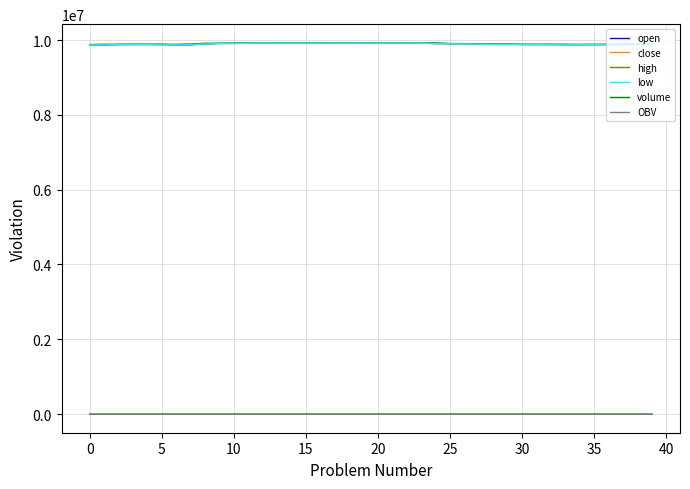

What is the greatest value displayed?

9927000.0